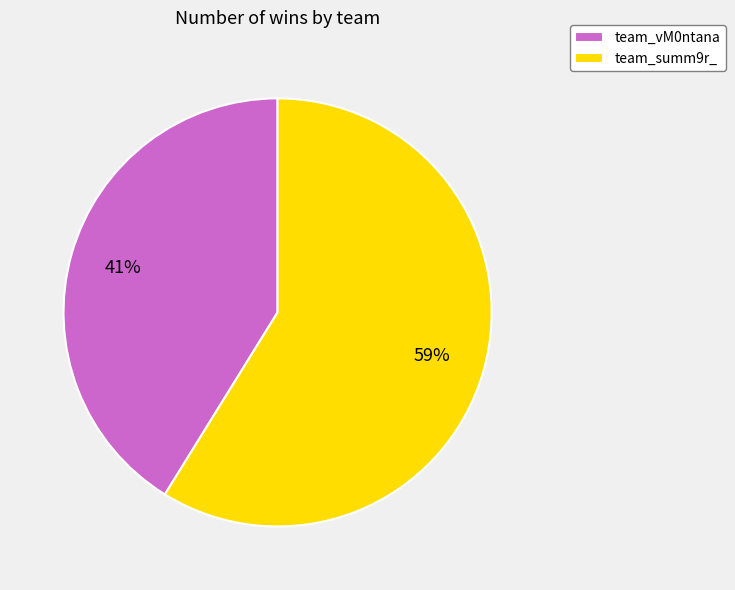

Is the sum of team_summ9r_ and team_vM0ntana greater than half?

Yes